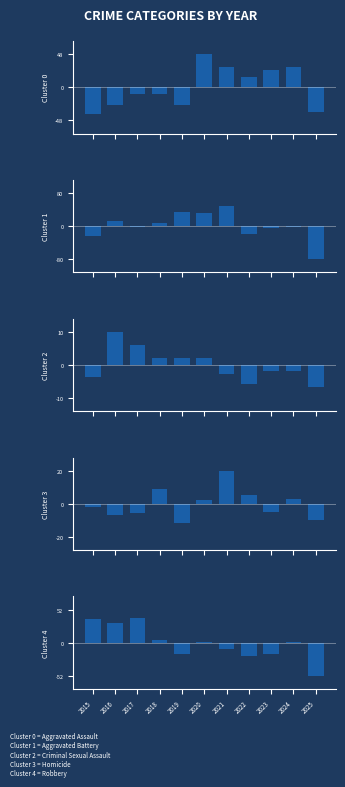

At 2019, list the series in order from largest to smallest.

Aggravated Battery, Criminal Sexual Assault, Homicide, Robbery, Aggravated Assault